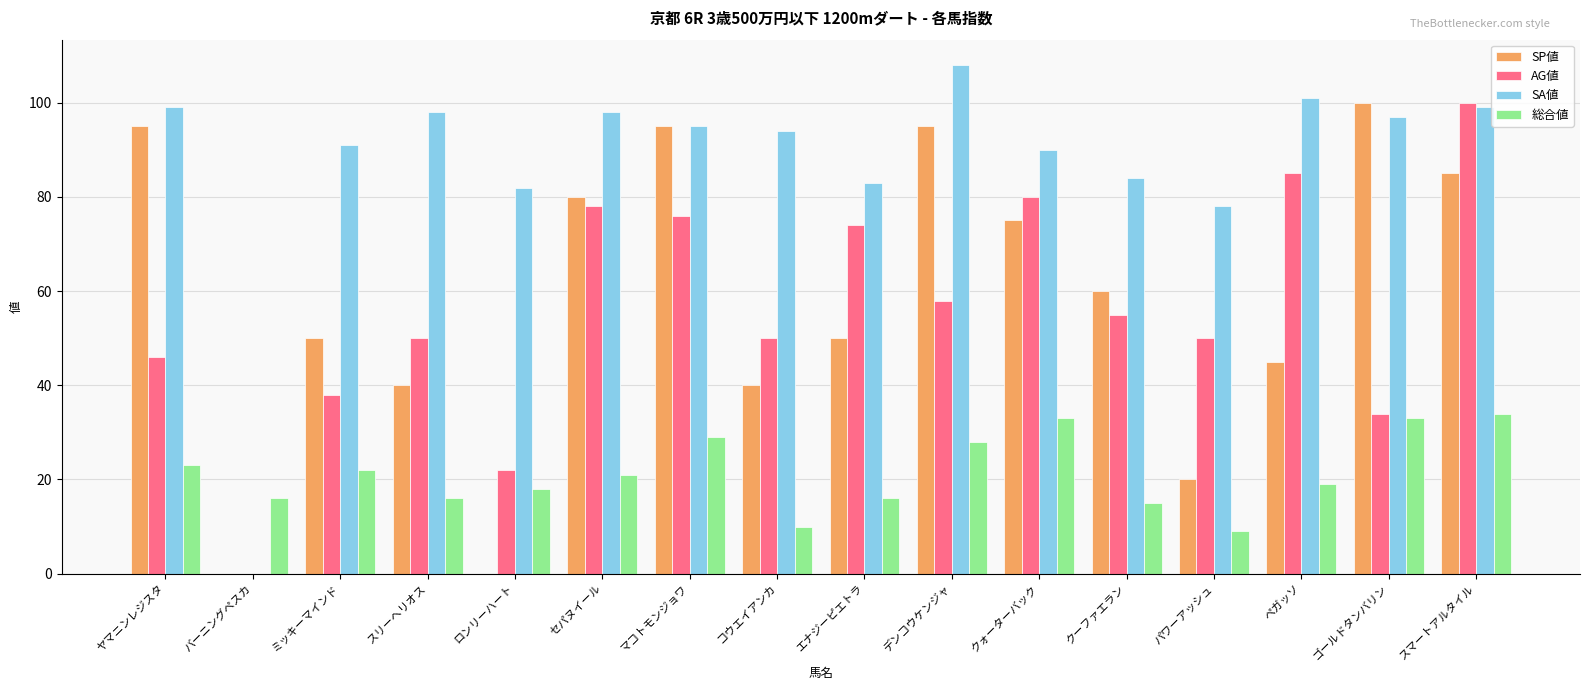

What is the approximate value of SA値 at エナジーピエトラ?

83